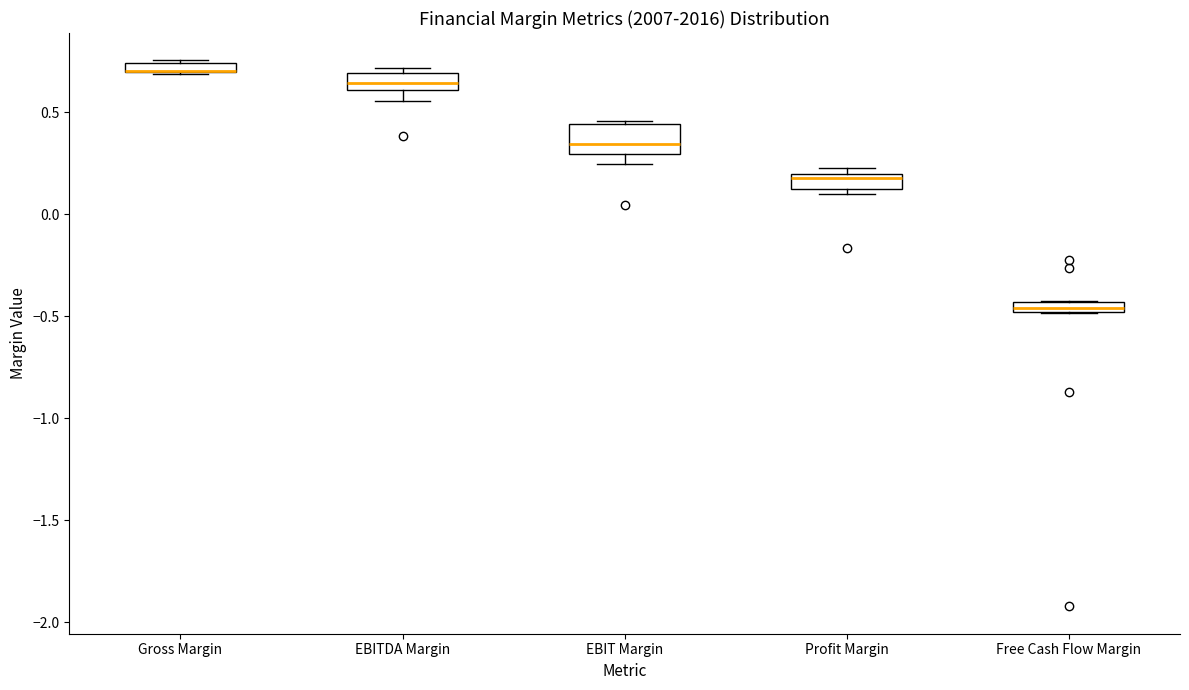

Which box is the tallest, from its lower edge to its upper edge?

EBIT Margin